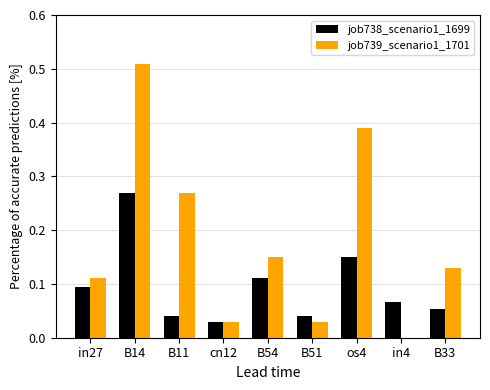

True or false: job738_scenario1_1699 has a value of 0.1 at B54.

True